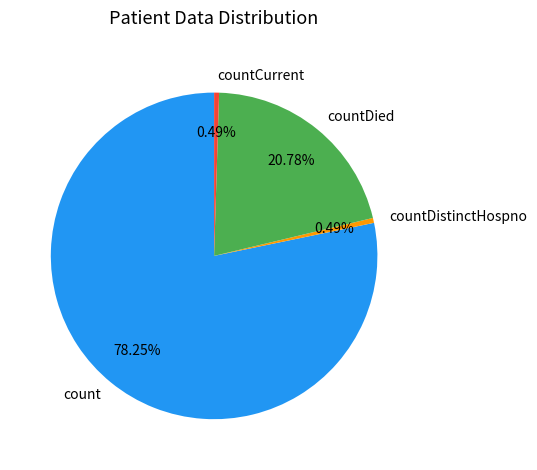

To the nearest percent, what portion does countDied represent?

21%